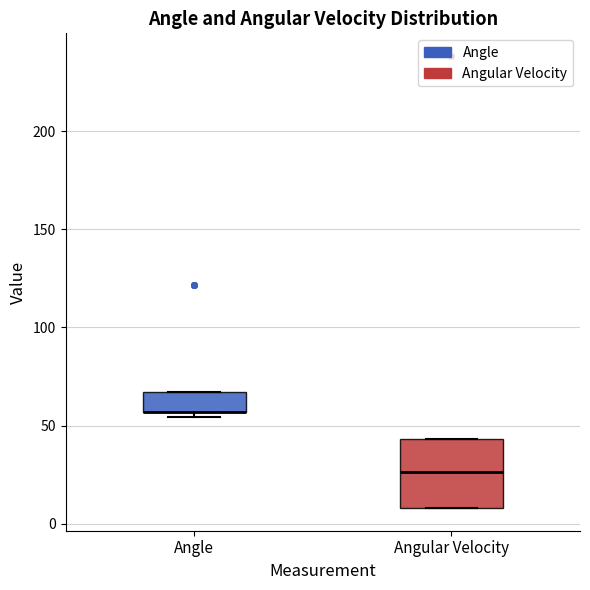

Reading left to right, transcribe this box plot: for each box, give where its median line is, the range the box spans, and where its two whiskers end, as read against the y-axis. The values are not printed on the chart, so give them approximately, as read against the axis.

Angle: median 55 (drawn on the box's lower edge), box 55 to 65, whiskers 55 (just below the box's lower edge) to 65
Angular Velocity: median 25, box 10 to 45, whiskers 10 to 45